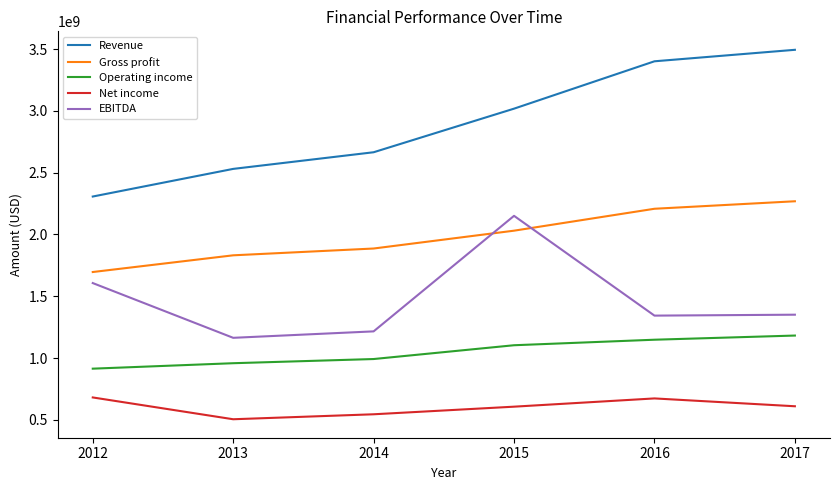

What is the minimum value for EBITDA?

1163965000